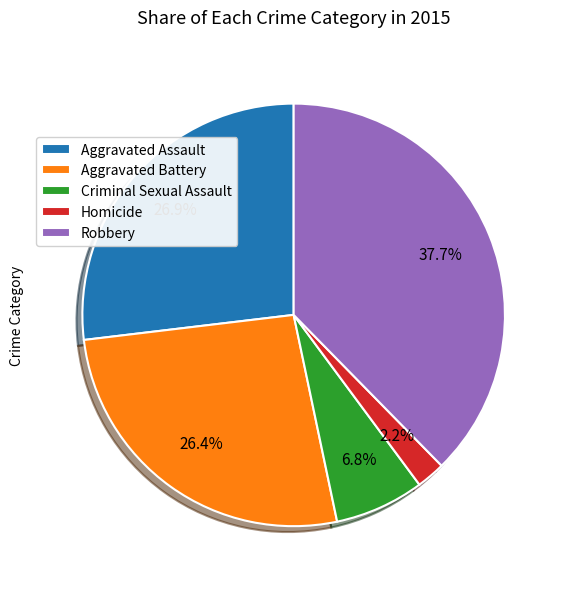

To the nearest percent, what is the difference between the Homicide and Aggravated Battery slice percentages?

24%